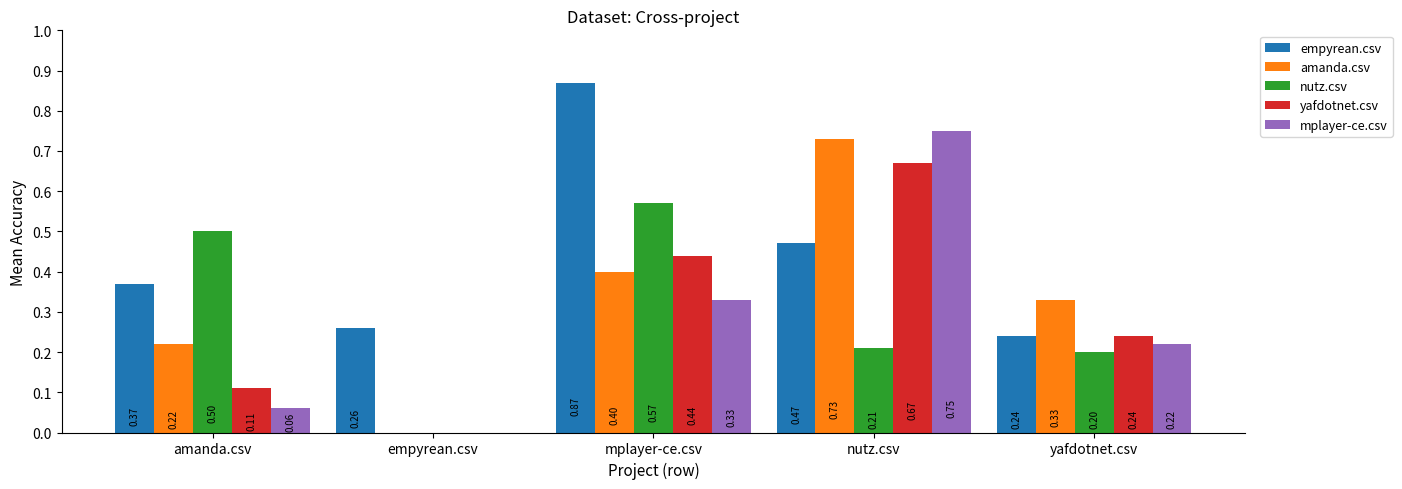

Count the number of categories in the chart.

5